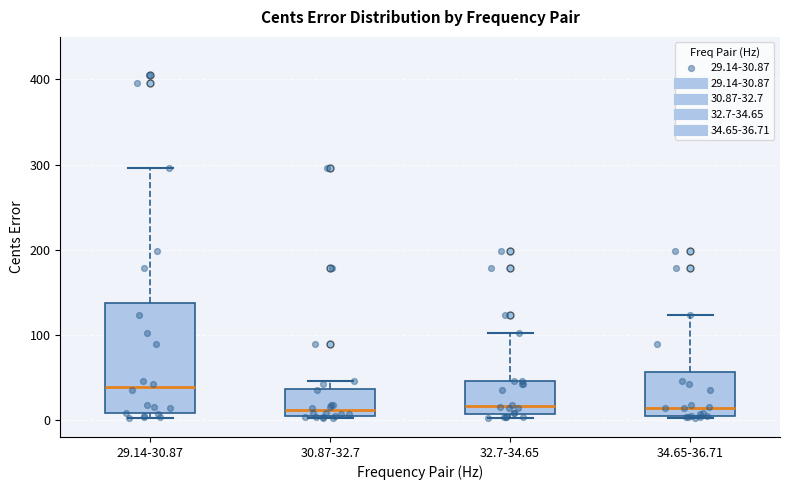

Which box has the highest median line?

29.14-30.87